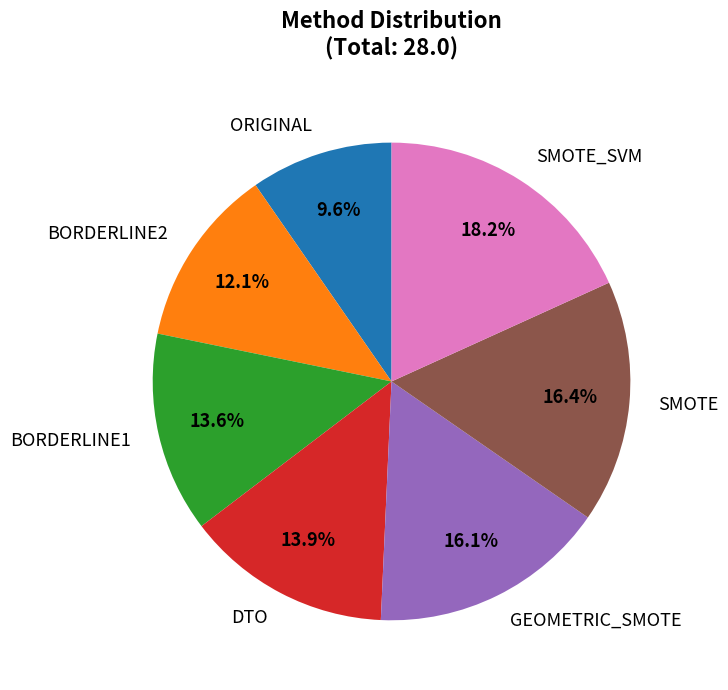

To the nearest percent, what is the difference between the largest and smallest slice percentages?

9%